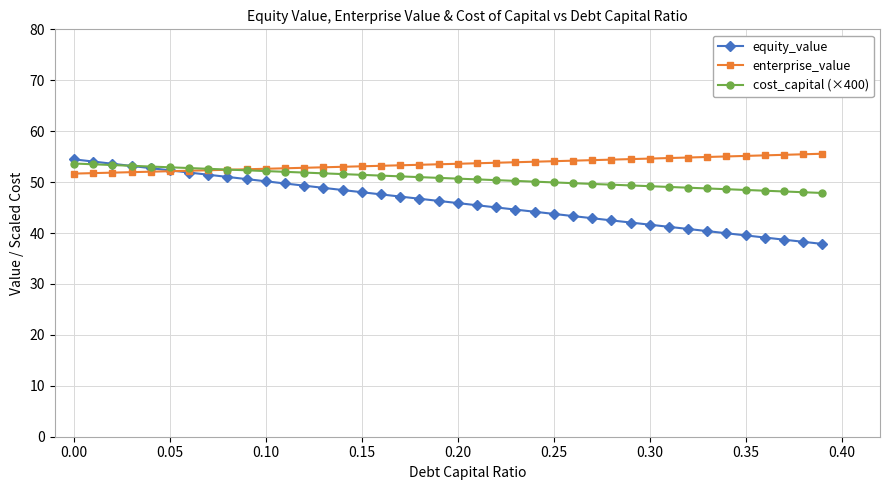

What is the lowest value of the enterprise_value series?

51.7